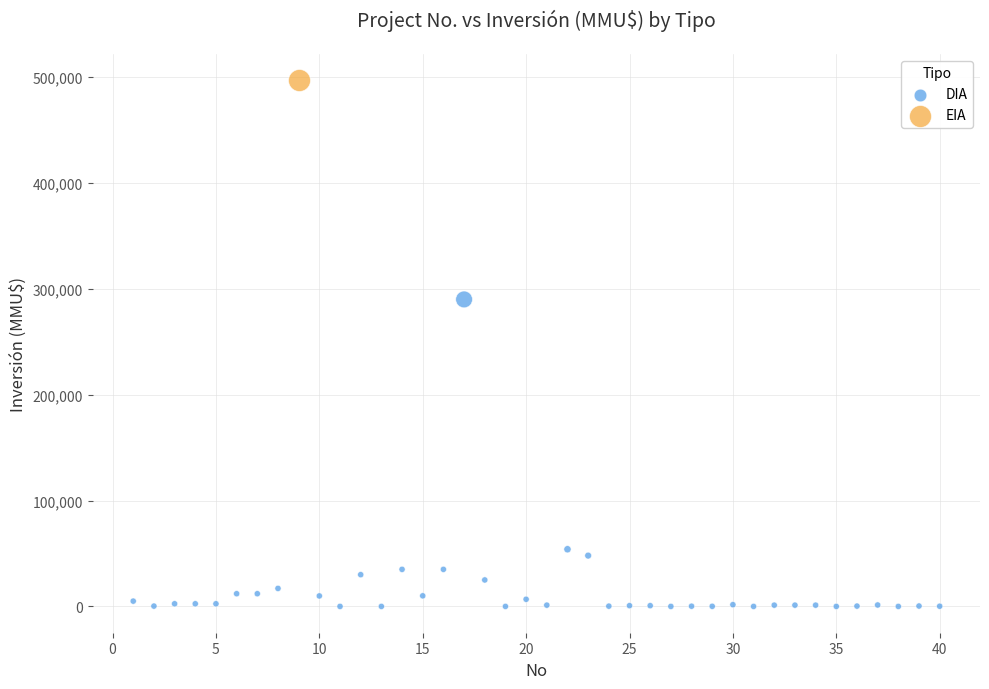

What are all the series names shown in the legend?

DIA, EIA